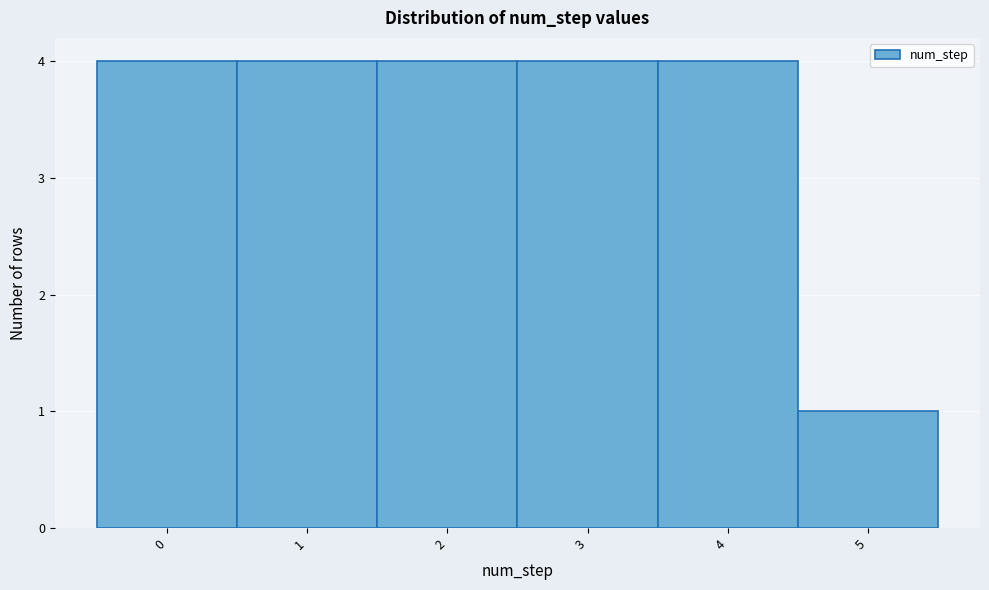

Reading left to right, list every bar in this chart as the range it spans on the x-axis followed by its height. The values are not printed on the chart, so give them approximately, as read against the axis.

-0.5 to 0.5: 4
0.5 to 1.5: 4
1.5 to 2.5: 4
2.5 to 3.5: 4
3.5 to 4.5: 4
4.5 to 5.5: 1